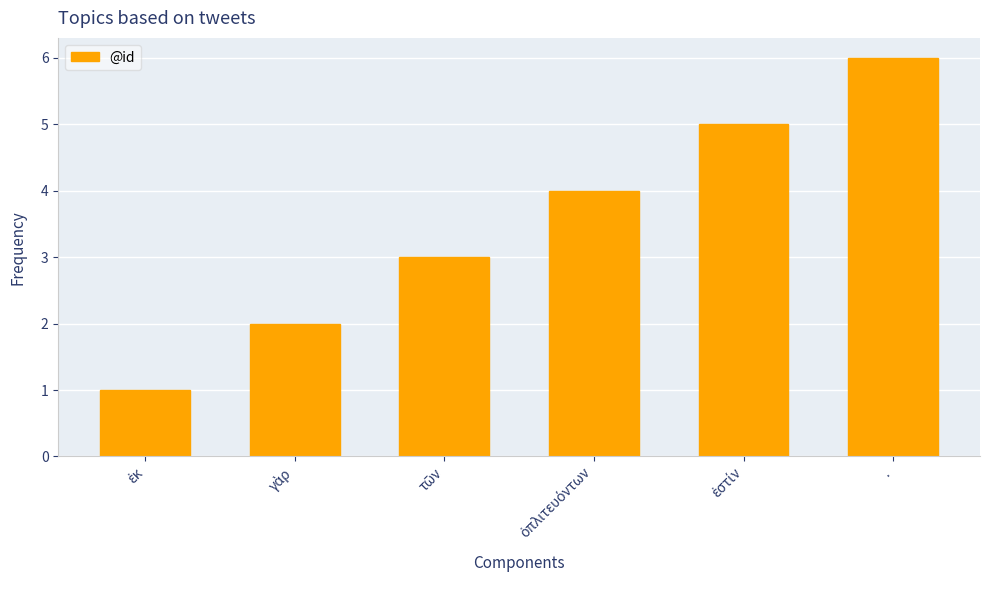

What is the average value?

4